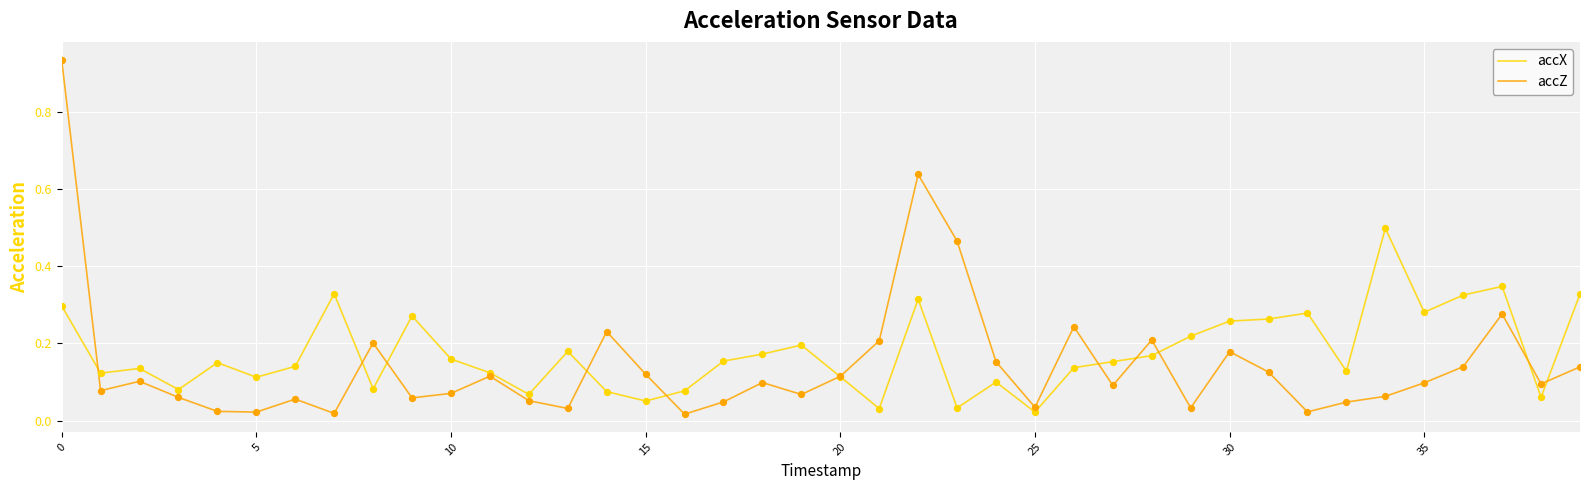

Which series has the widest spread of values?

accZ